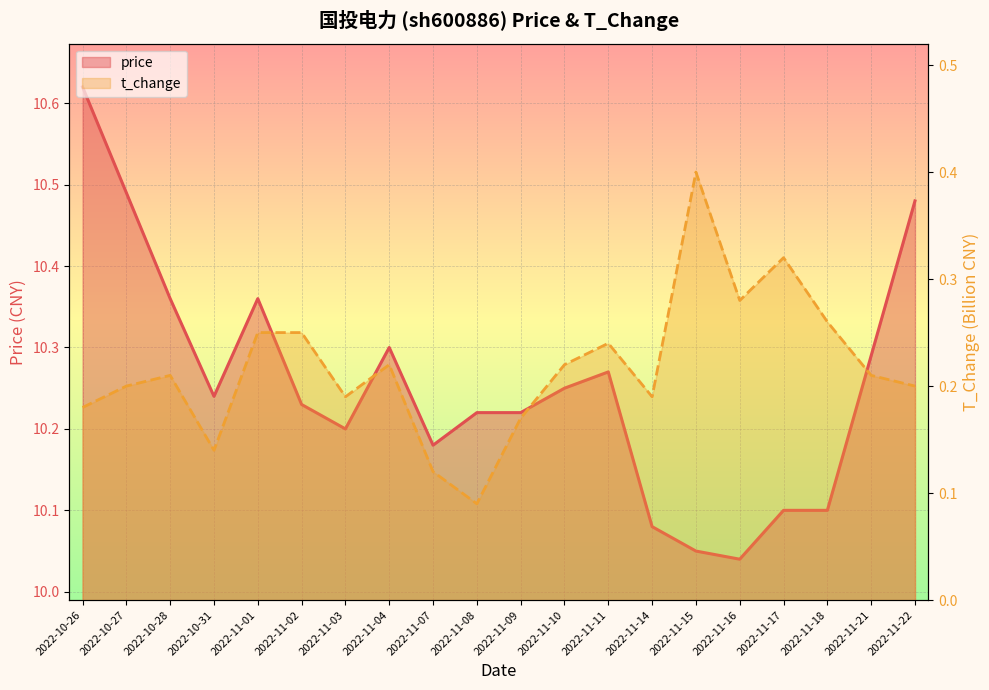

Which series has the largest total across all categories?

price